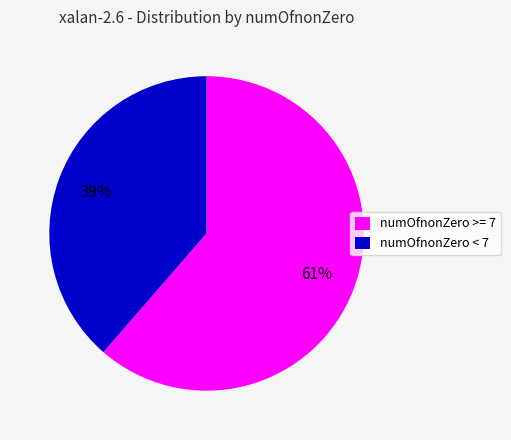

To the nearest percent, what percentage of the pie is numOfnonZero >= 7?

61%